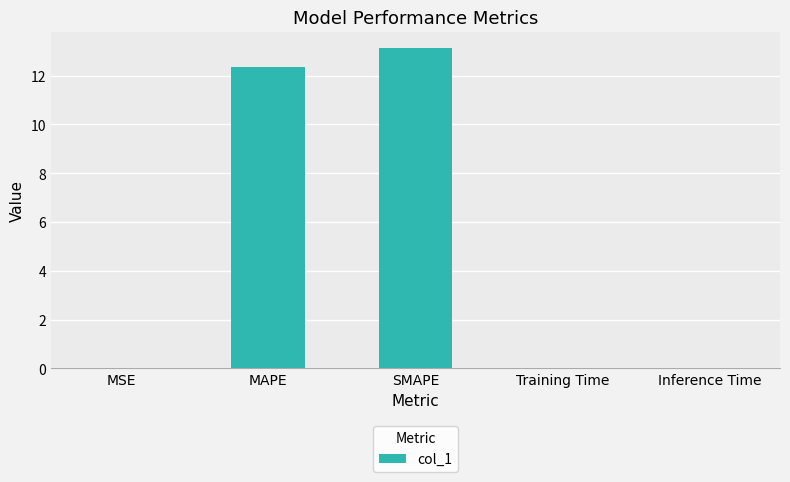

What is the change in value from MSE to MAPE?

+12.3